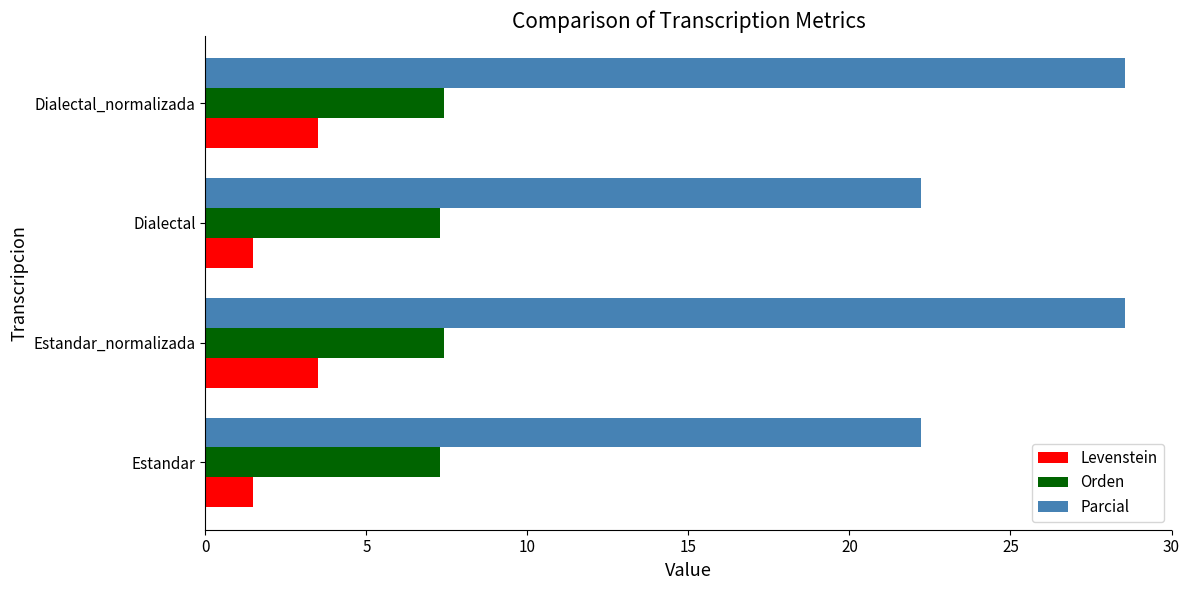

The value of Parcial at Dialectal is 29.5. True or false?

False